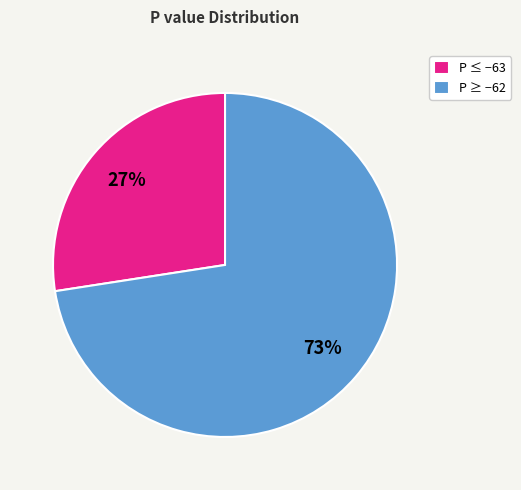

To the nearest percent, what portion does P ≥ −62 represent?

73%